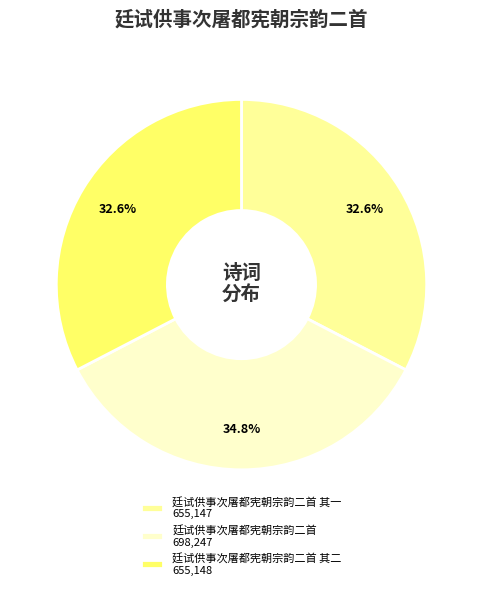

To the nearest percent, what is the difference between the largest and smallest slice percentages?

2%